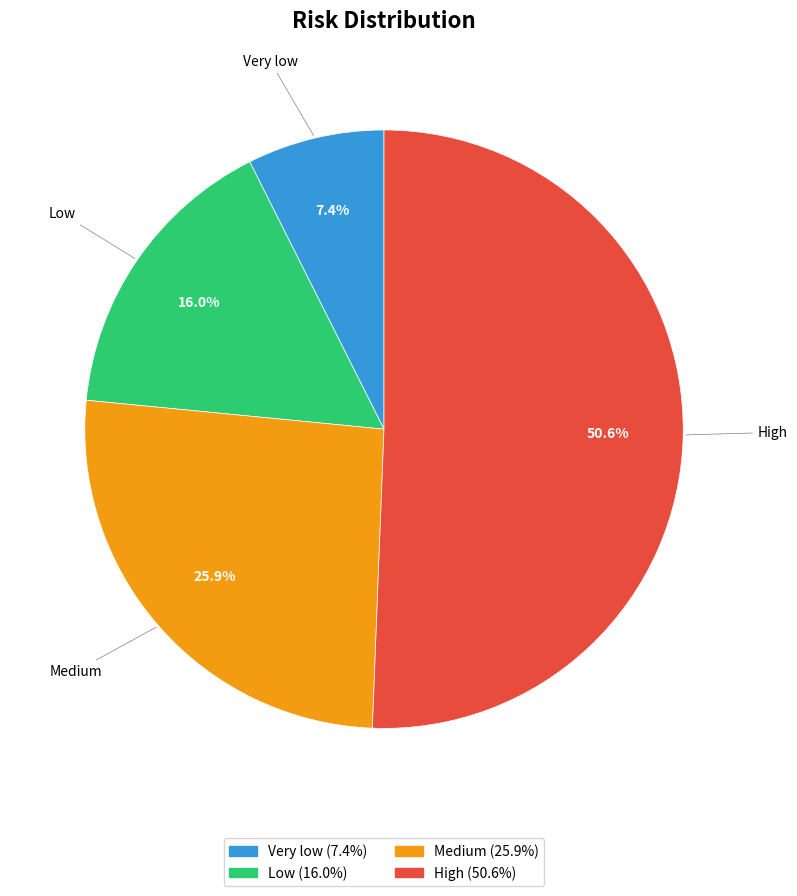

What is the ratio of the value at High to the value at Very low?

6.8